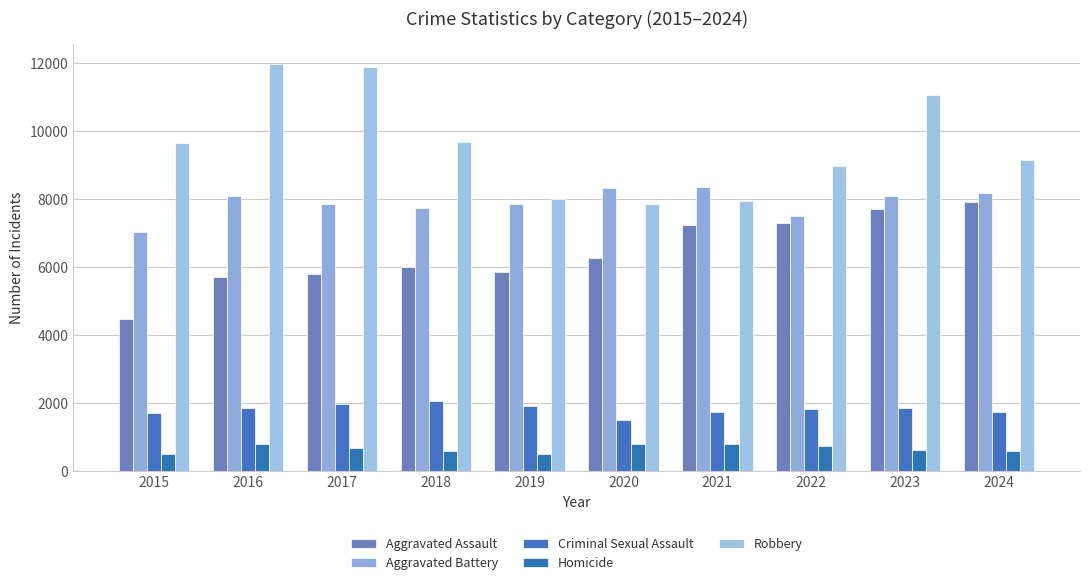

Where is Aggravated Assault nearest to the value 6190?

2020